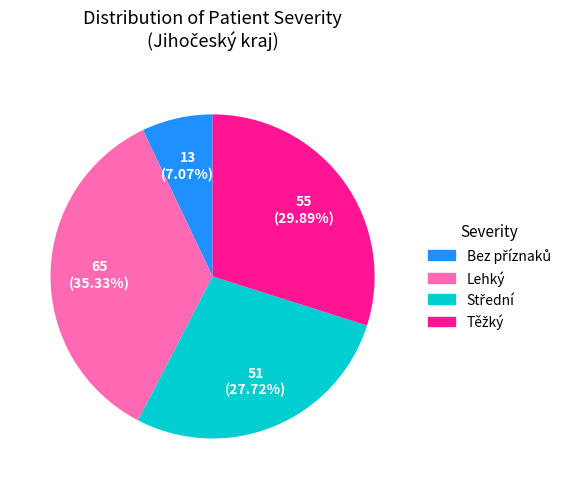

Is there any slice that represents more than half of the pie?

No